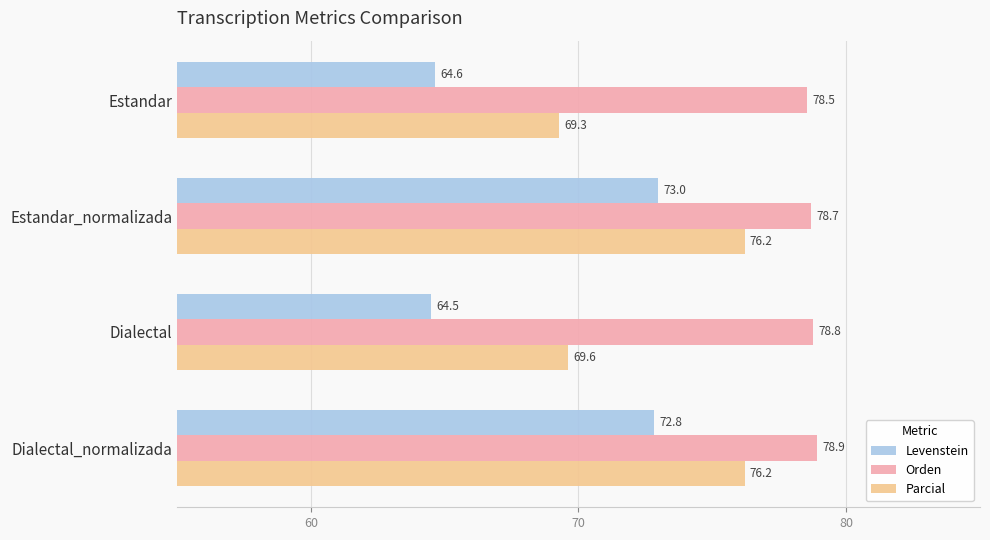

Is it true that Orden equals 78.7 at Estandar_normalizada?

True